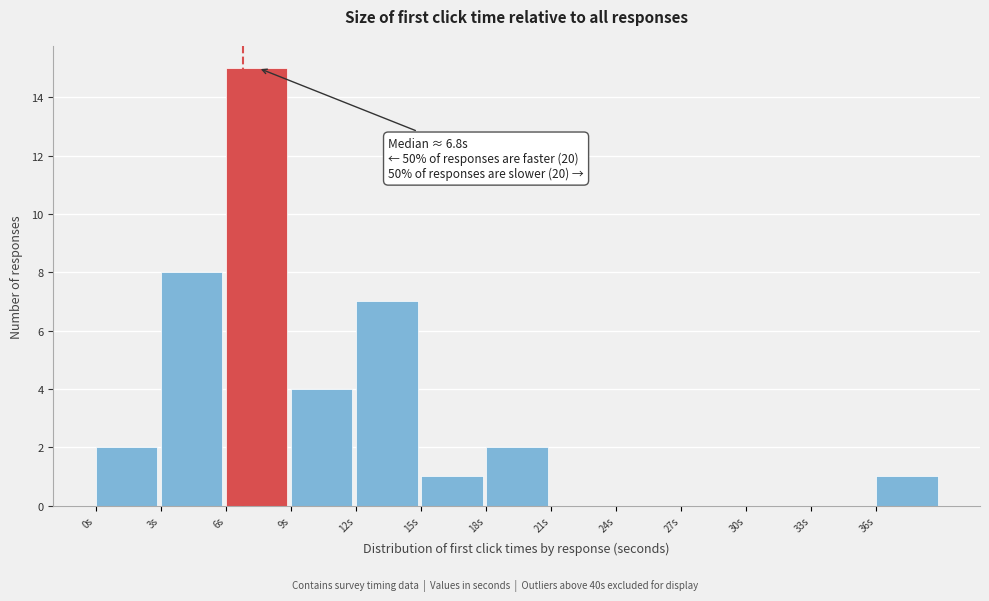

Over which range of the x-axis is the bar tallest?

6 to 9